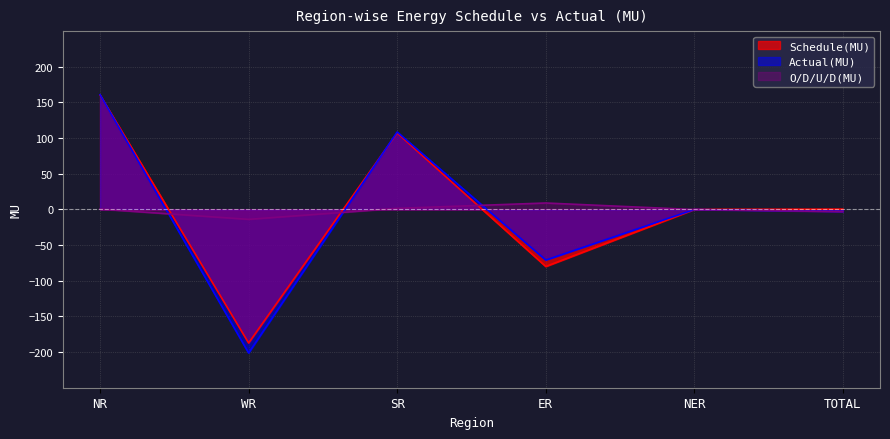

At which category does Actual(MU) reach its first local valley?

WR